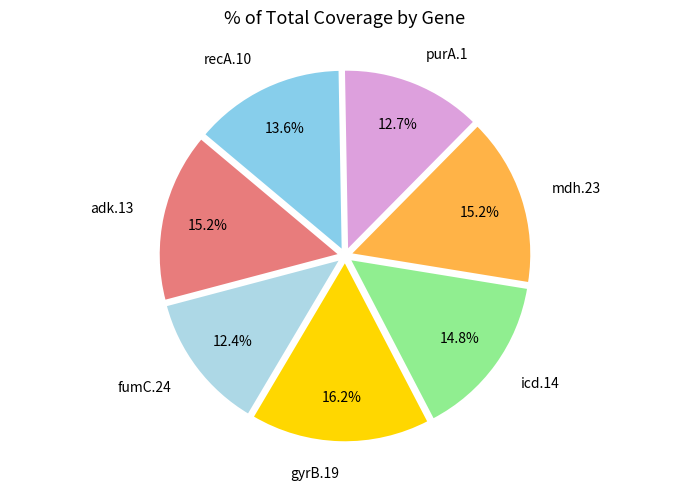

Which slice is the smallest?

fumC.24